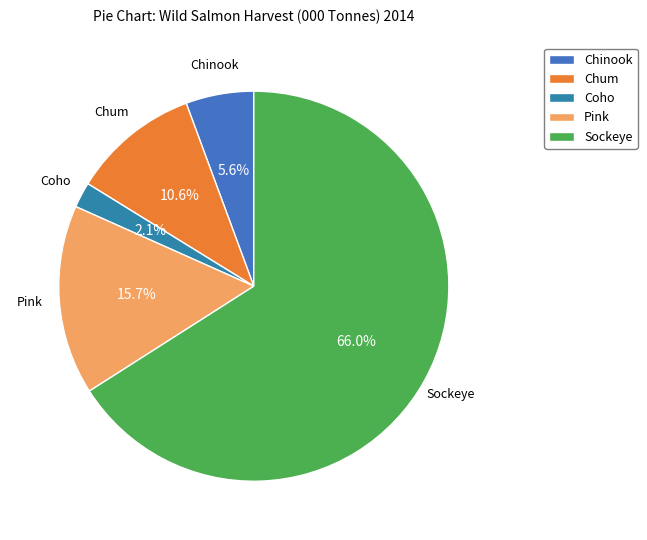

To the nearest percent, what is the difference between the Coho and Pink slice percentages?

14%